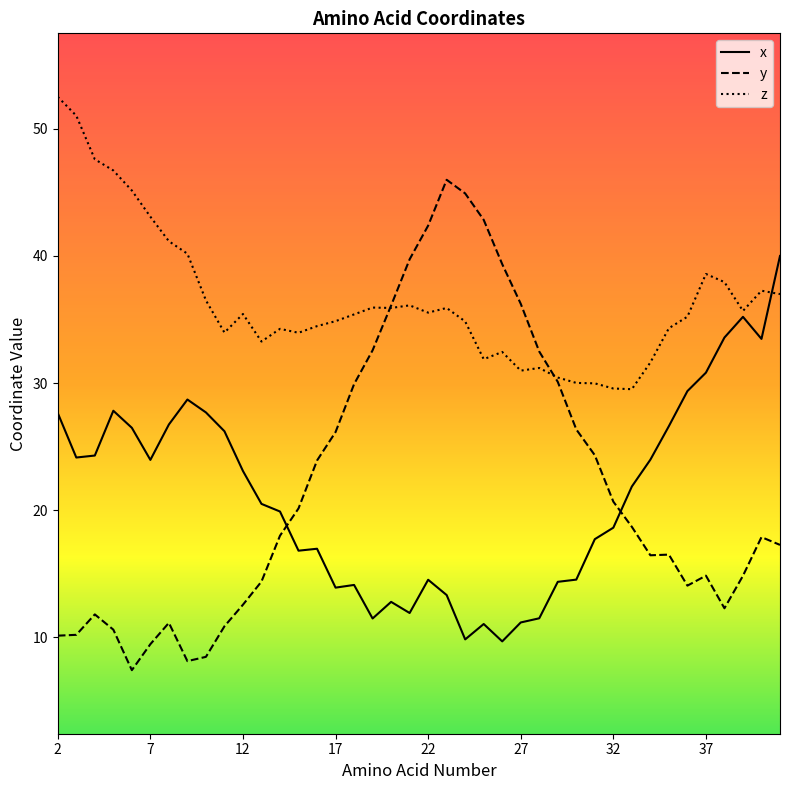

Rank the series by their maximum value, from highest to lowest.

z, y, x